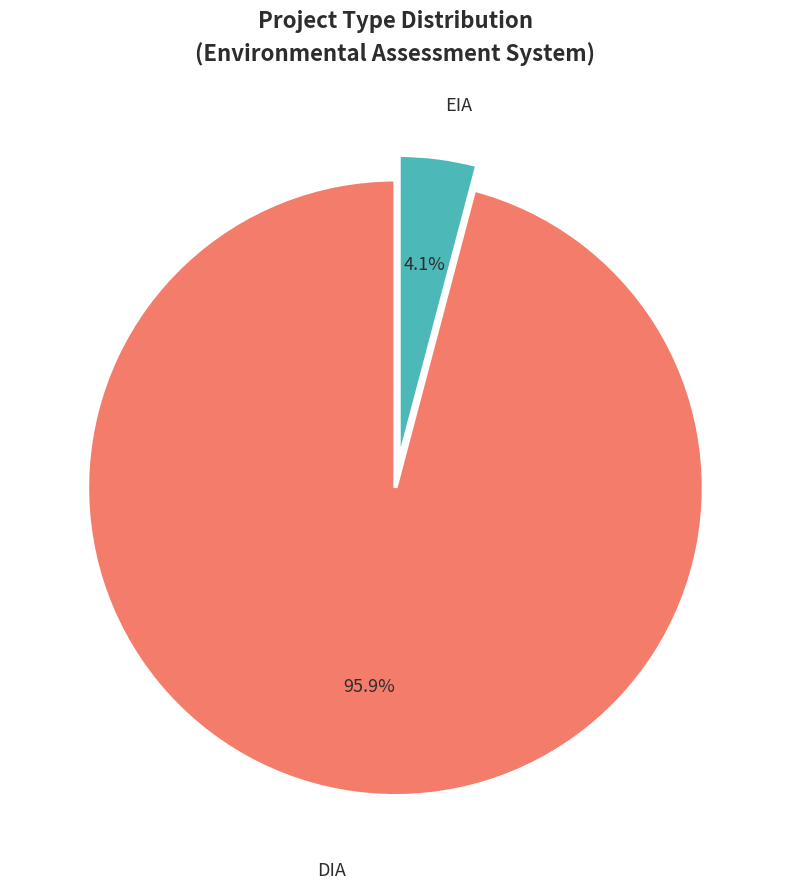

What percentage is the EIA slice, to the nearest percent?

4%